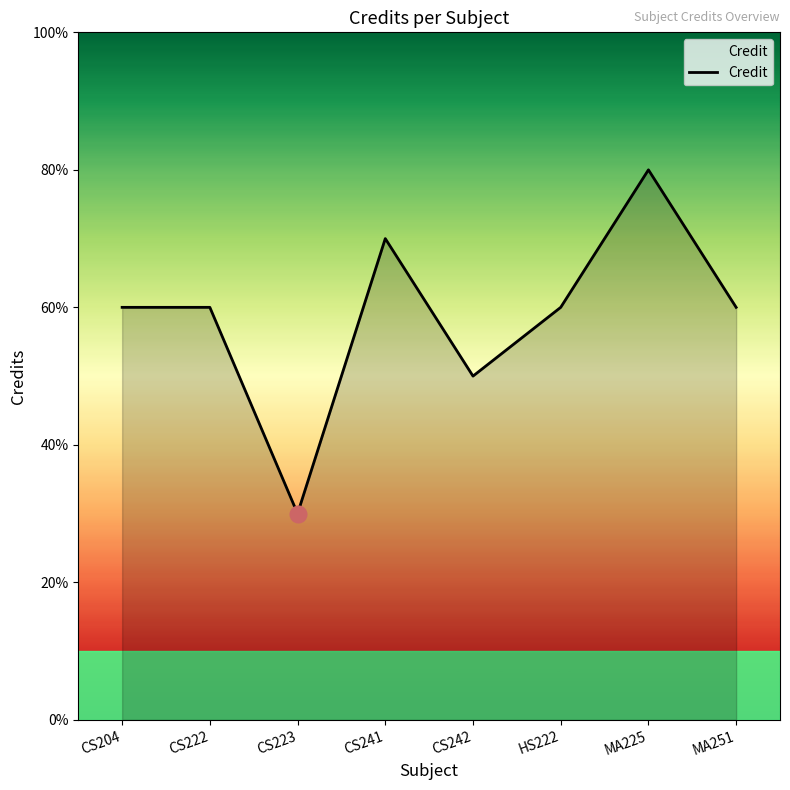

What is the difference between the values at CS222 and CS241?

1